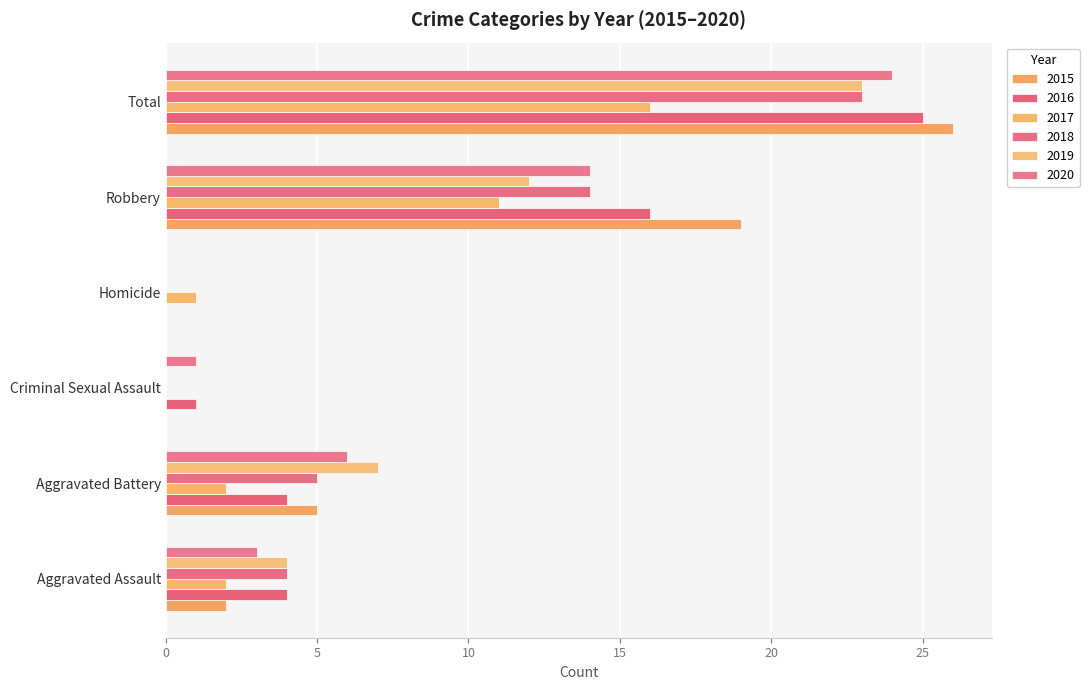

Between Aggravated Assault and Robbery, which series saw the biggest shift?

2015